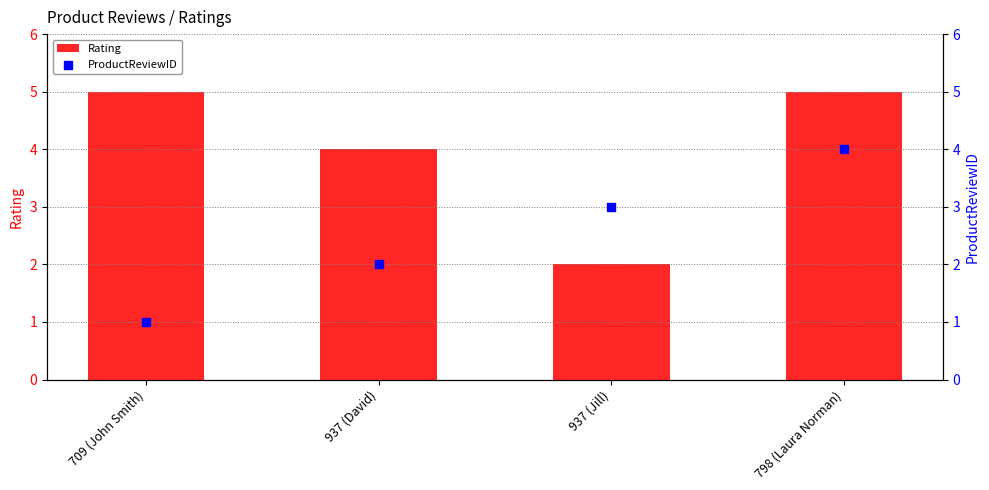

Which series reaches the minimum Y coordinate?

ProductReviewID